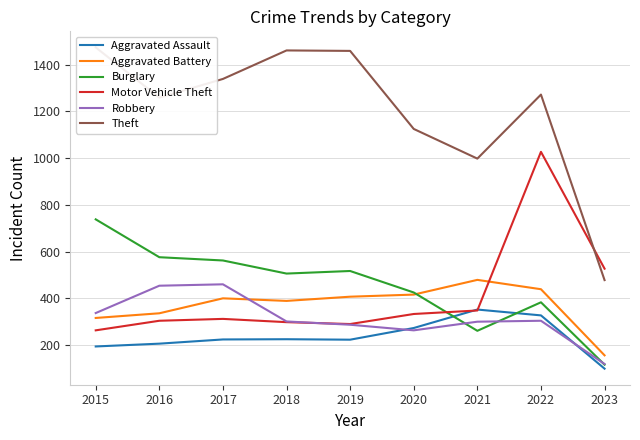

At how many categories does at least one series exceed 510?

9